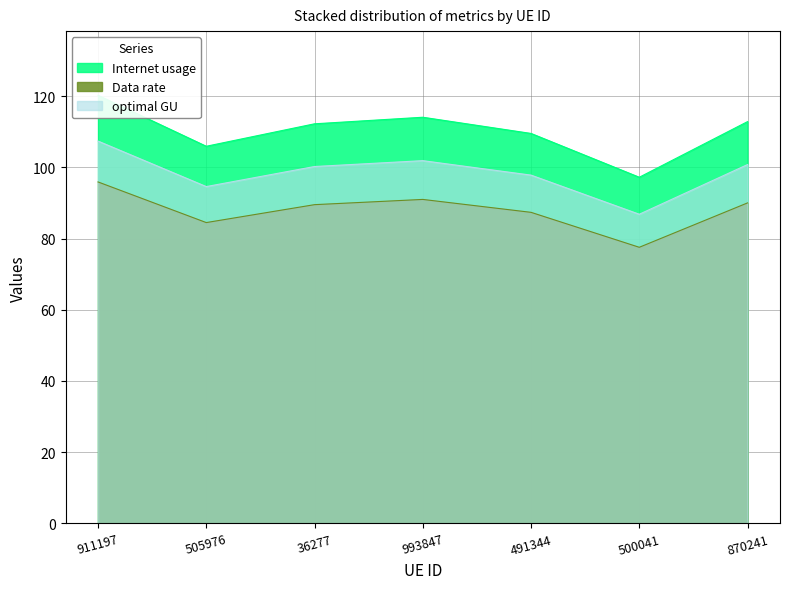

What is the sum of the Internet usage values at 500041 and 36277?

209.5